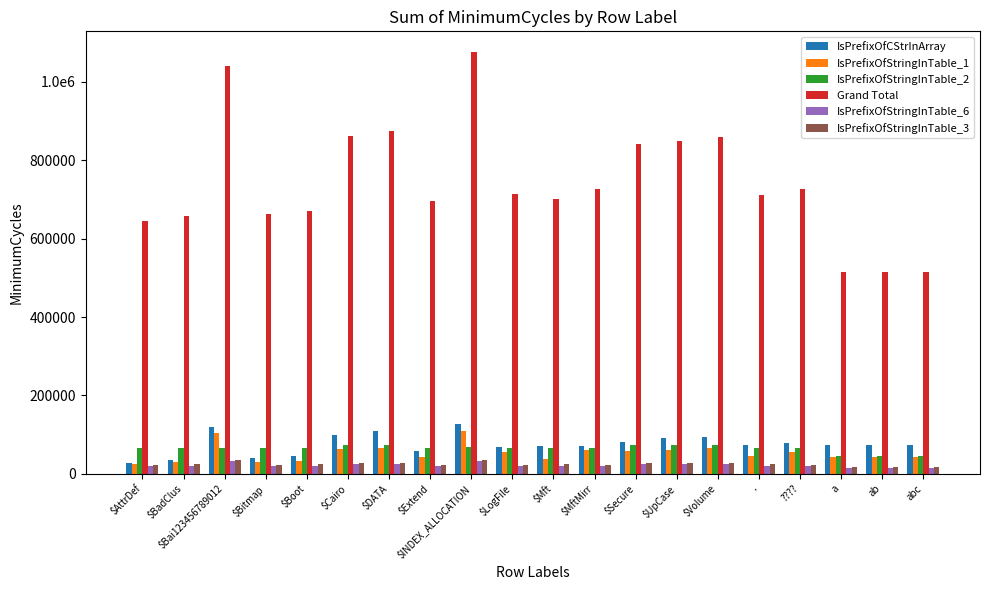

Rank the categories by IsPrefixOfCStrInArray value from lowest to highest.

$AttrDef, $BadClus, $Bitmap, $Boot, $Extend, $LogFile, $MftMirr, $Mft, a, abc, ab, ., ????, $Secure, $UpCase, $Volume, $Cairo, $DATA, $Bai123456789012, $INDEX_ALLOCATION